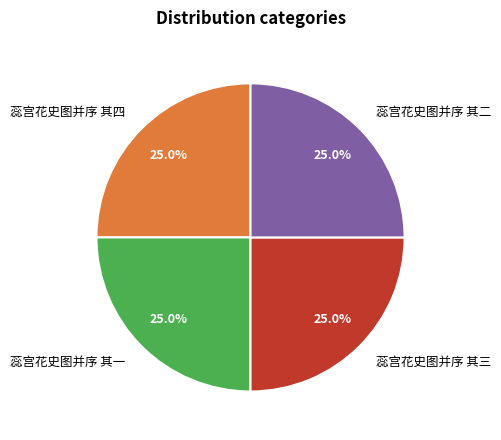

Combined, what portion of the pie is 蕊宫花史图并序 其二 and 蕊宫花史图并序 其三?

50.0%